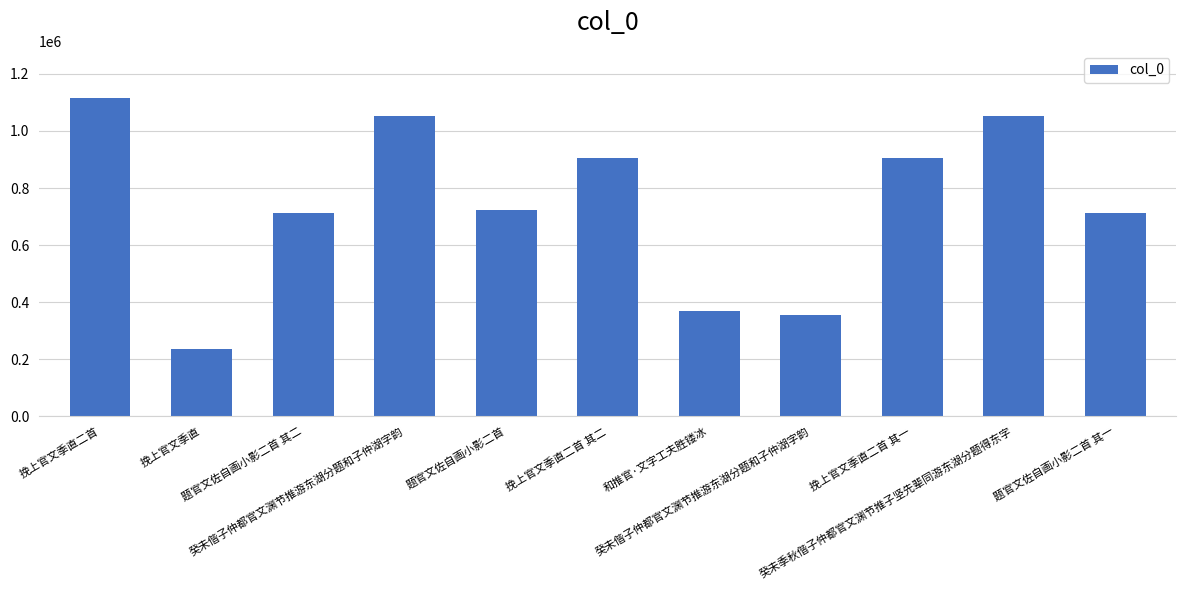

How many series are shown in this chart?

1